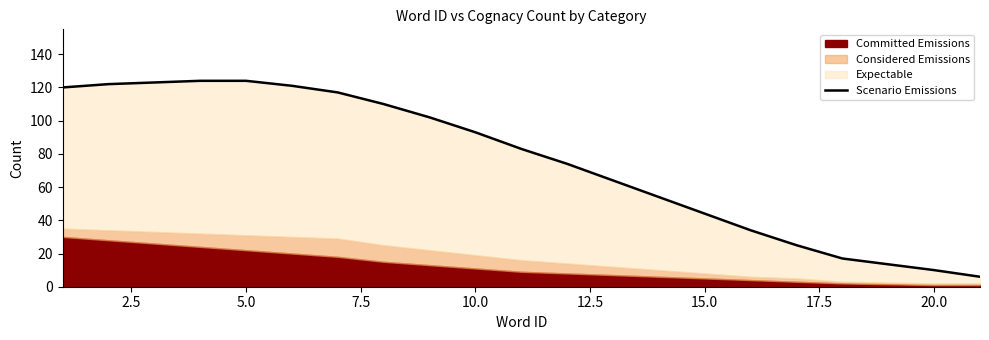

What is the maximum value shown in the chart?

124